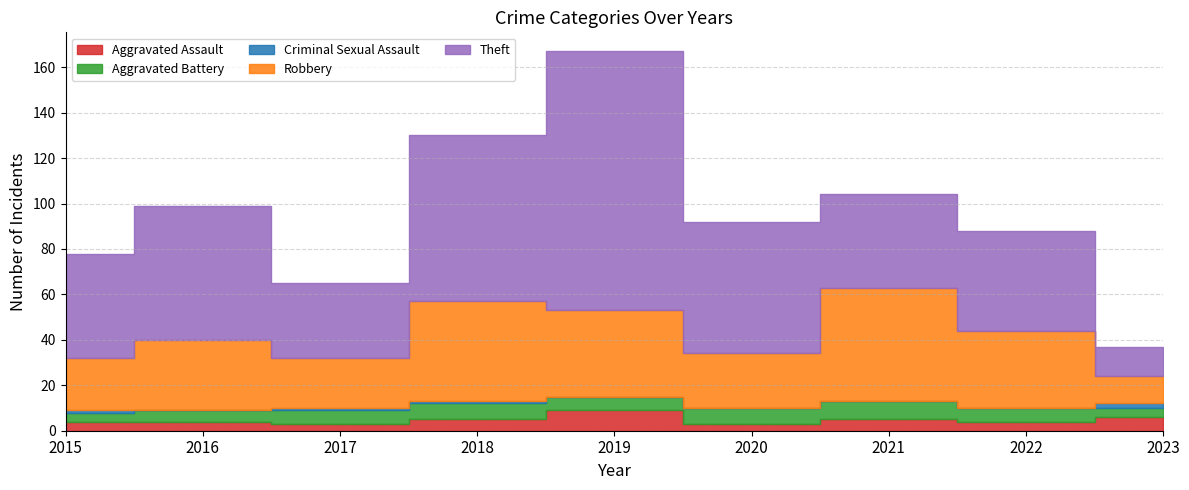

Reading left to right, list all the values displayed in this chart.

Aggravated Assault: 4	4	3	5	9	3	5	4	6
Aggravated Battery: 4	5	6	7	6	7	8	6	4
Criminal Sexual Assault: 1	0	1	1	0	0	0	0	2
Robbery: 23	31	22	44	38	24	50	34	12
Theft: 46	59	33	73	114	58	41	44	13